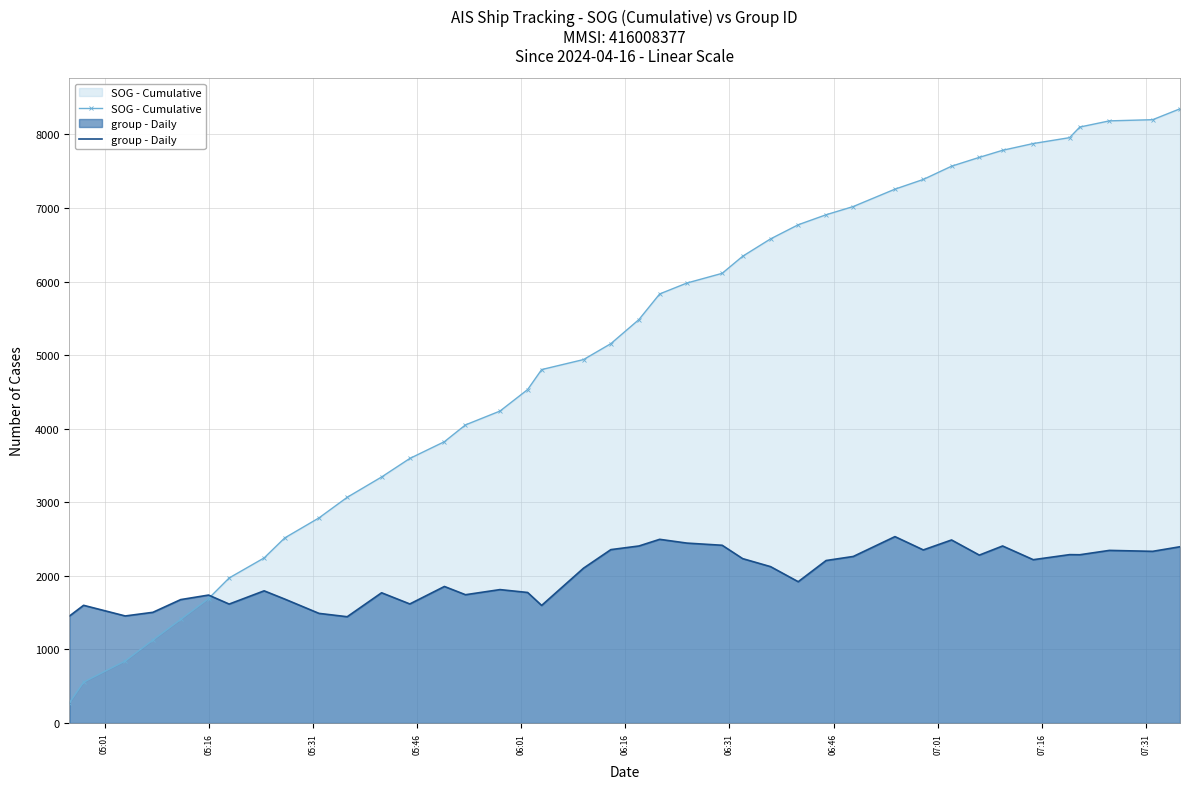

Rank the series by their average value, from highest to lowest.

SOG - Cumulative, group - Daily